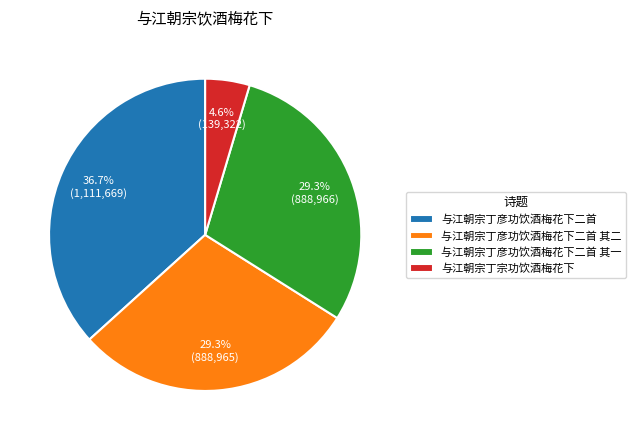

Approximately how many times larger is the value at 与江朝宗丁彦功饮酒梅花下二首 其一 compared to 与江朝宗丁宗功饮酒梅花下?

6.4